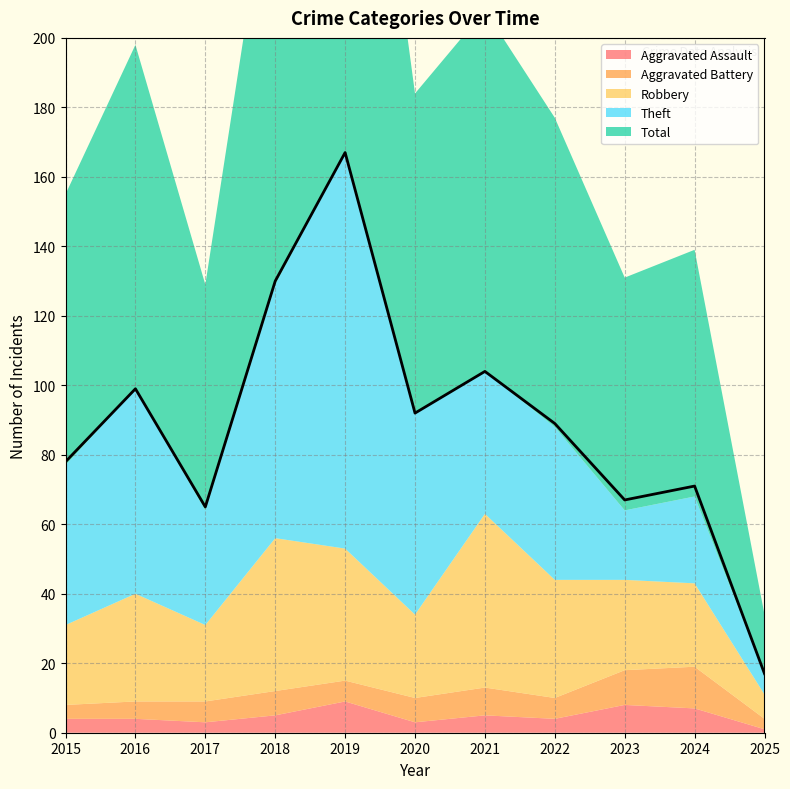

In Robbery, how many points are lower than both neighbors (excluding endpoints)?

2